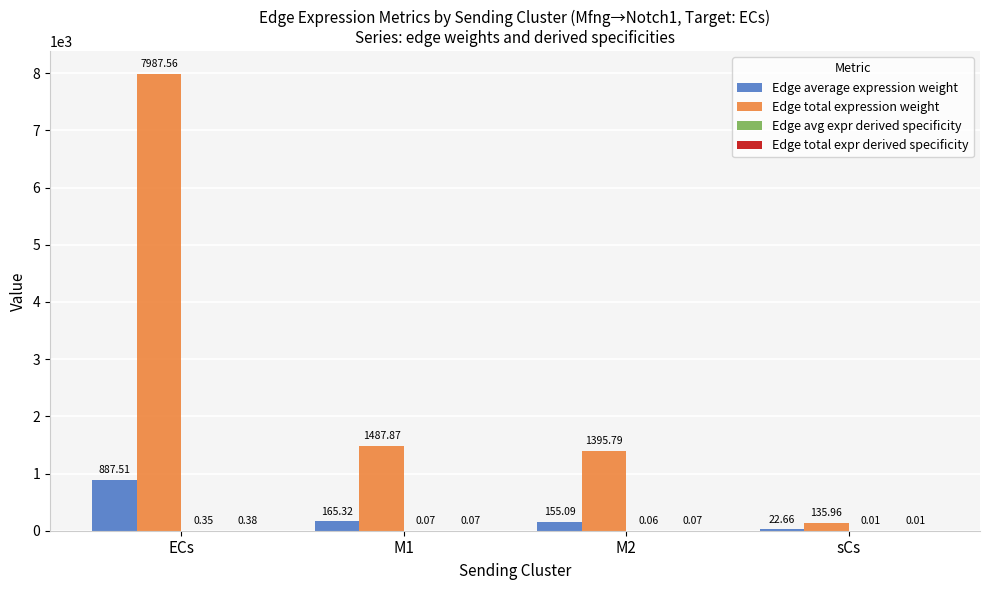

What is the sum of the Edge total expression weight values at M2 and M1?

2883.7